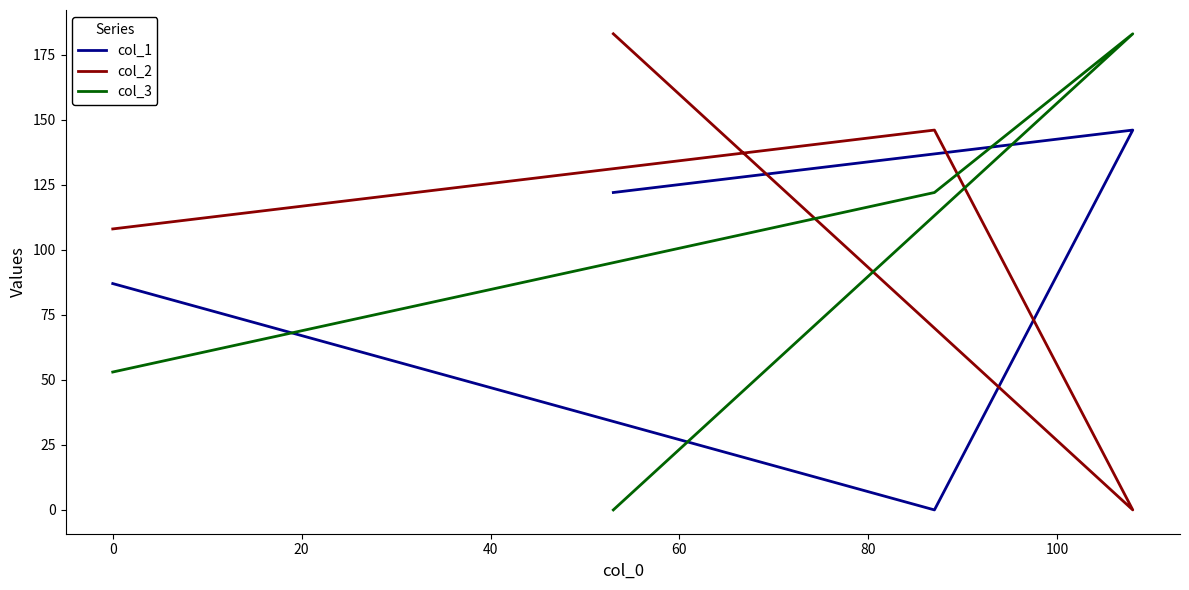

At how many categories does at least one series exceed 10?

4